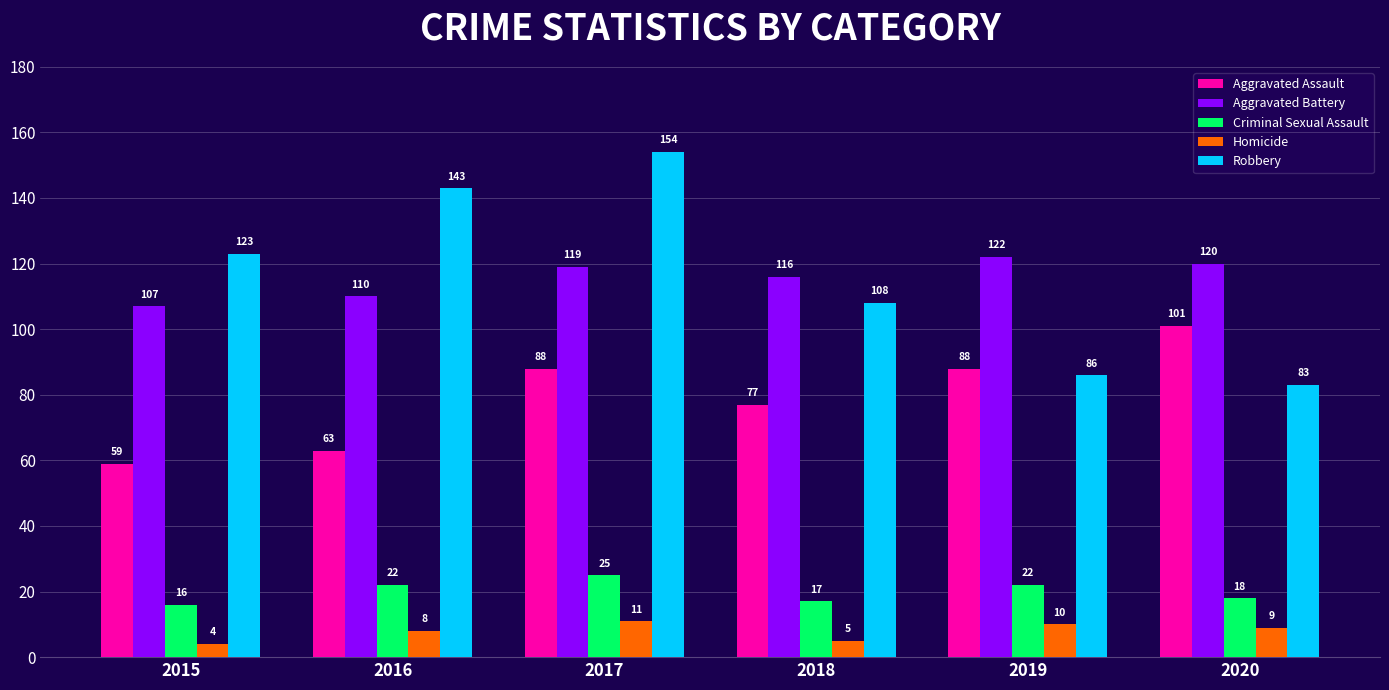

What is the value of the Homicide bar at the 4th from the left?

5